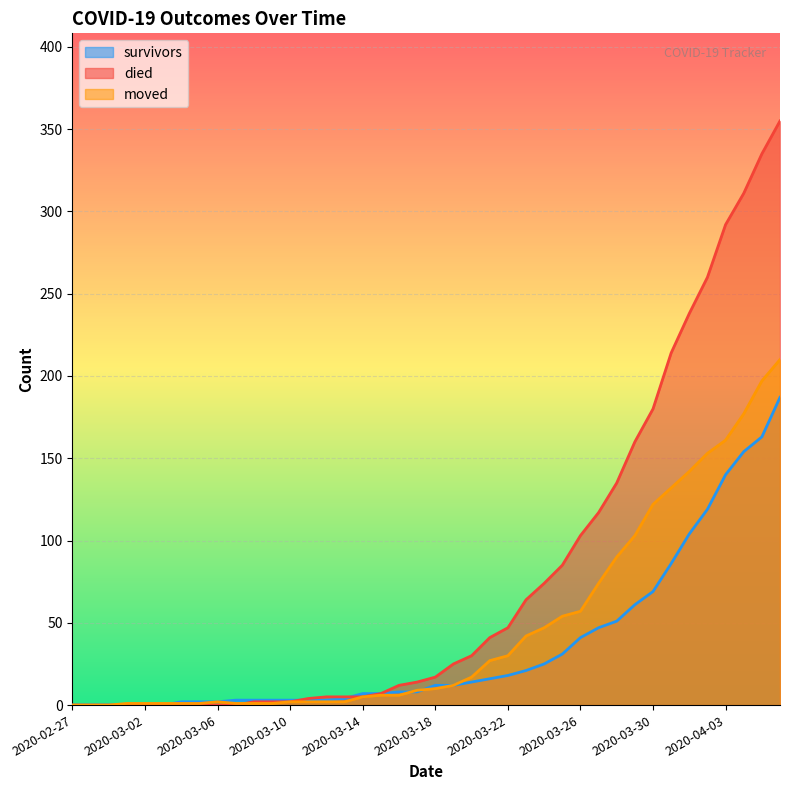

What is the difference between the second highest and minimum values in the survivors series?

163